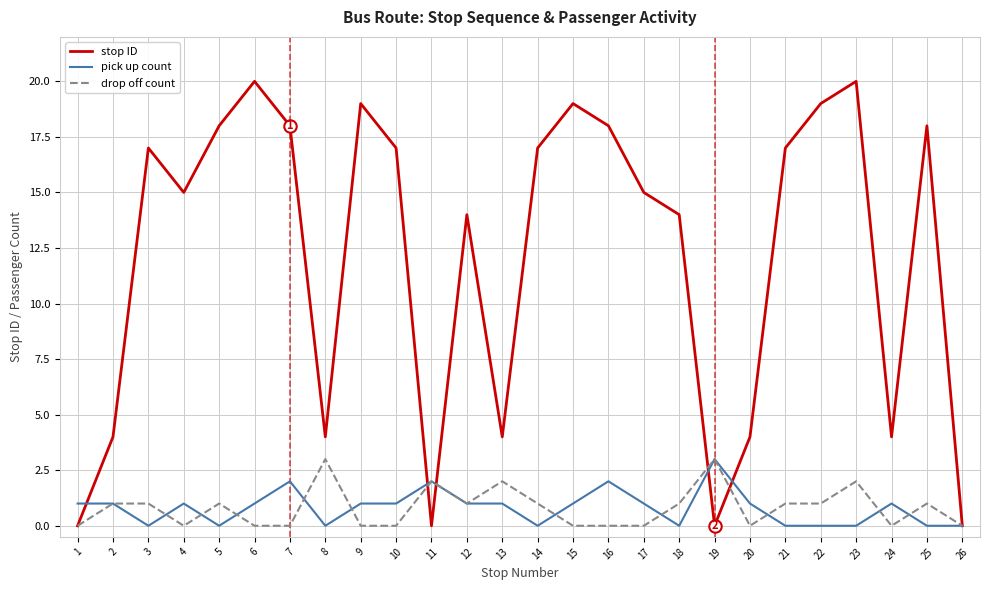

Which series has the largest total across all categories?

stop ID